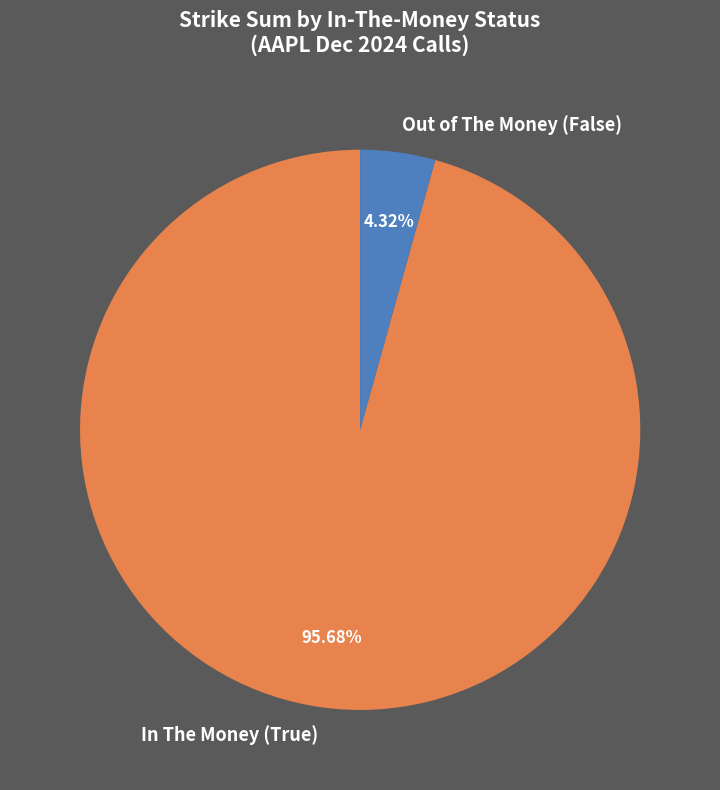

How many segments does this pie chart have?

2